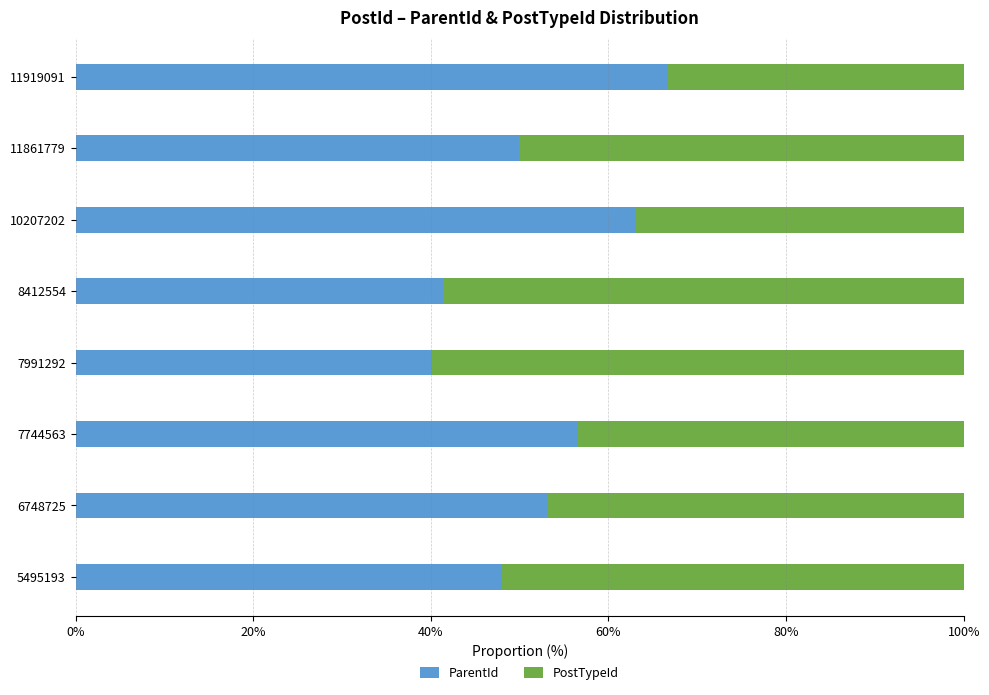

Read the ParentId value at 7991292.

40.1